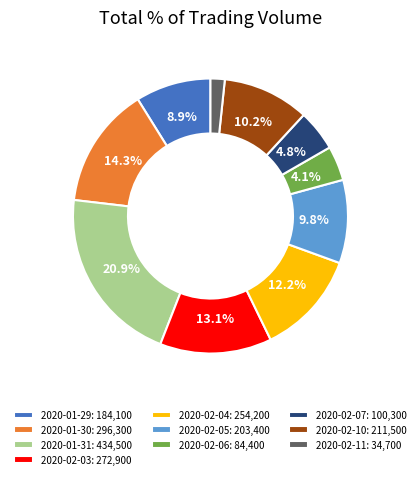

To the nearest percent, what is the difference between the 2020-02-04 and 2020-01-29 slice percentages?

3%